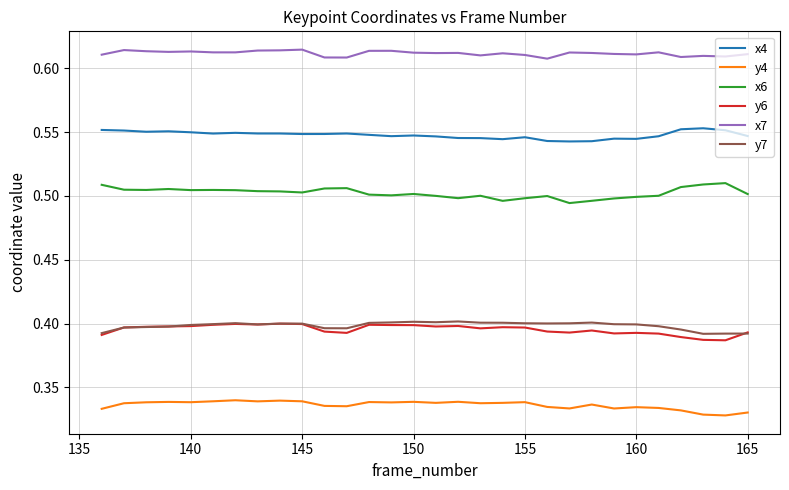

True or false: y6 and x4 intersect in this chart.

False